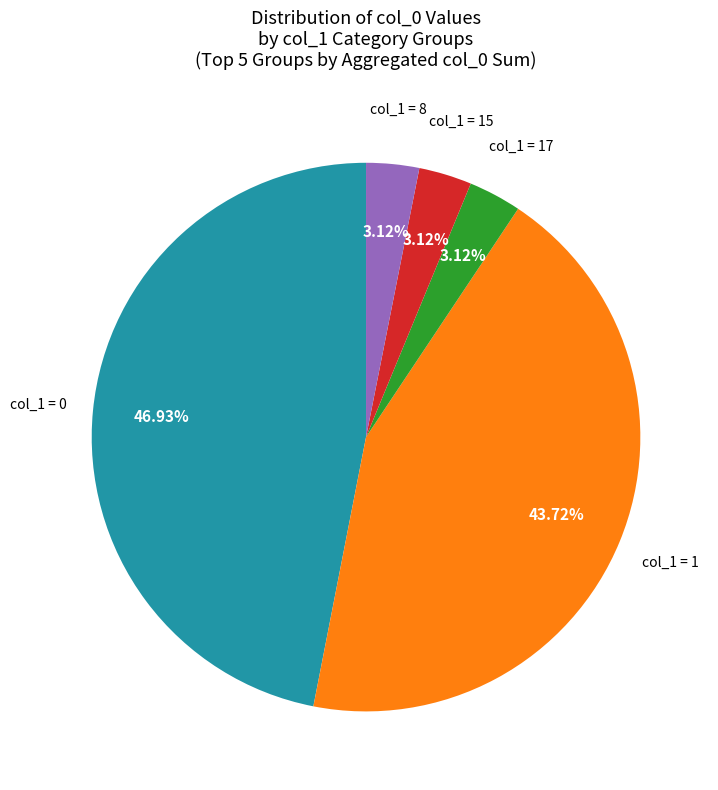

Is there any slice that represents more than half of the pie?

No